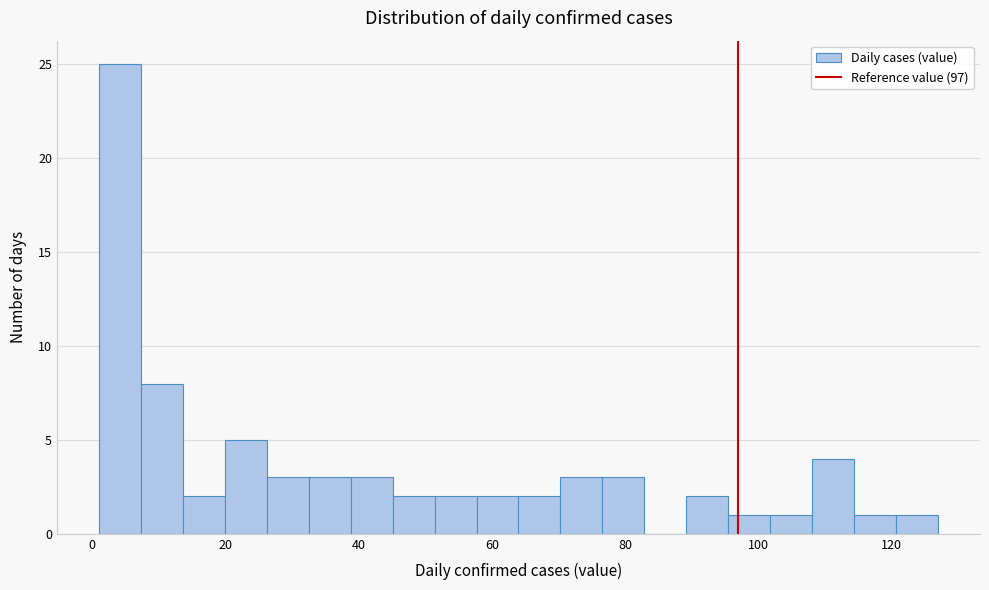

Around what value on the x-axis is the tallest bar? Give the approximate position of its centre, as read against the axis.

4